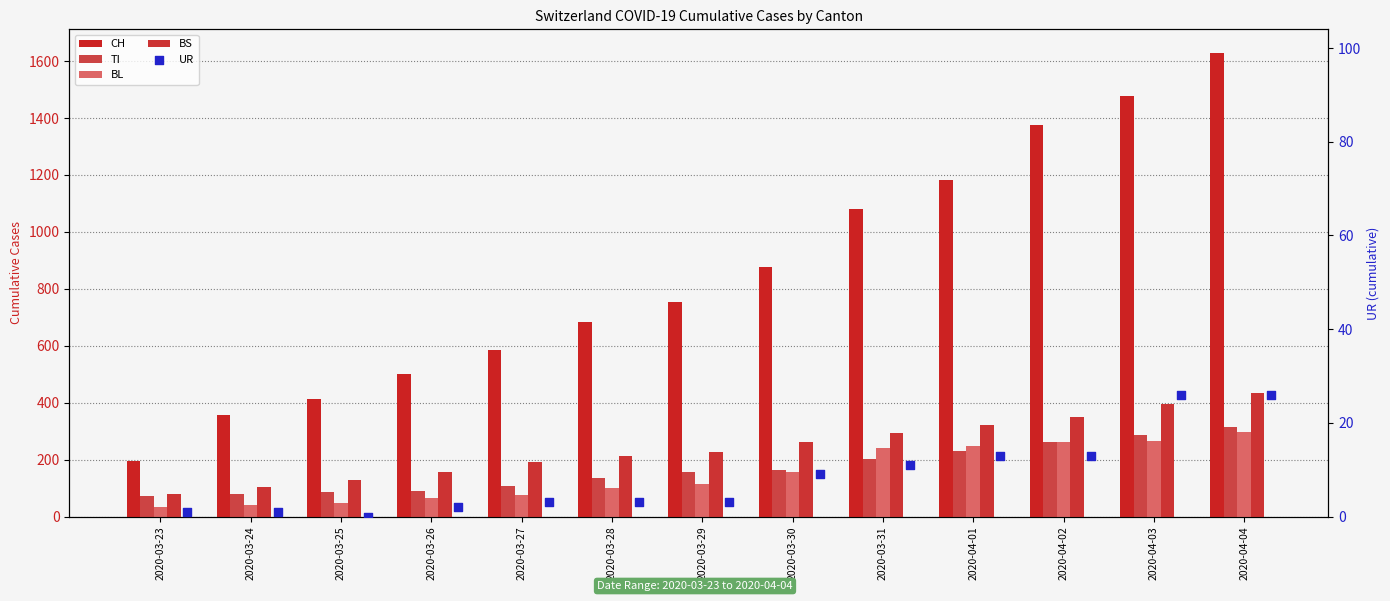

What are all the series names shown in the legend?

CH, TI, BL, BS, UR